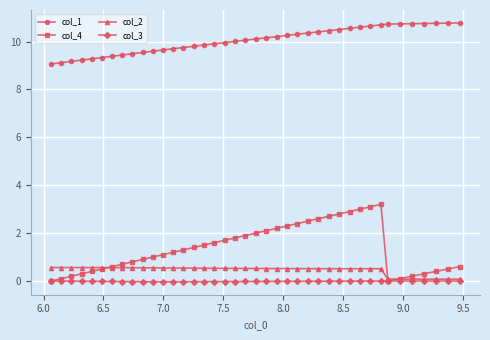

True or false: col_3 and col_1 intersect in this chart.

False